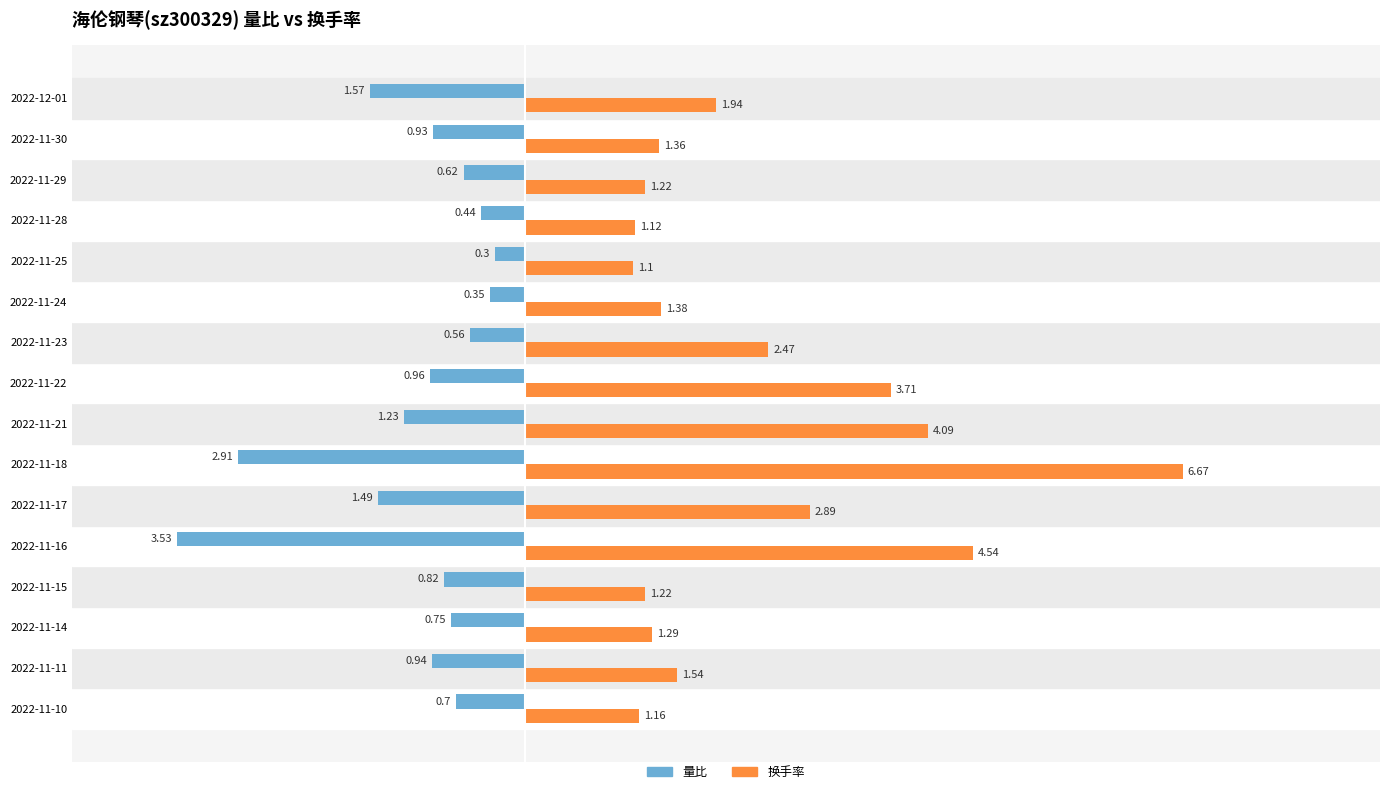

What is the spread (max minus min) of values at 2022-11-14?

2.0